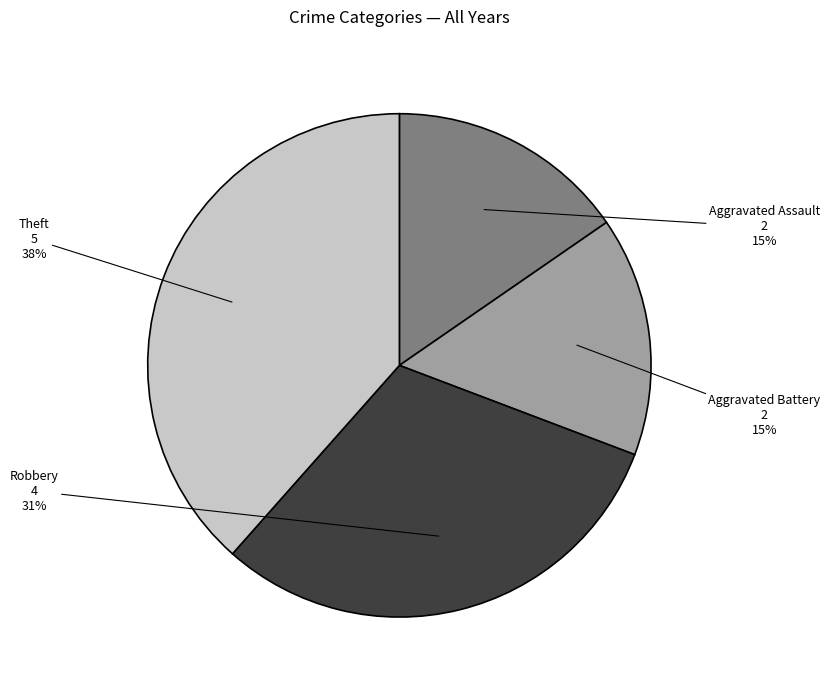

What percentage is the Theft slice, to the nearest percent?

38%